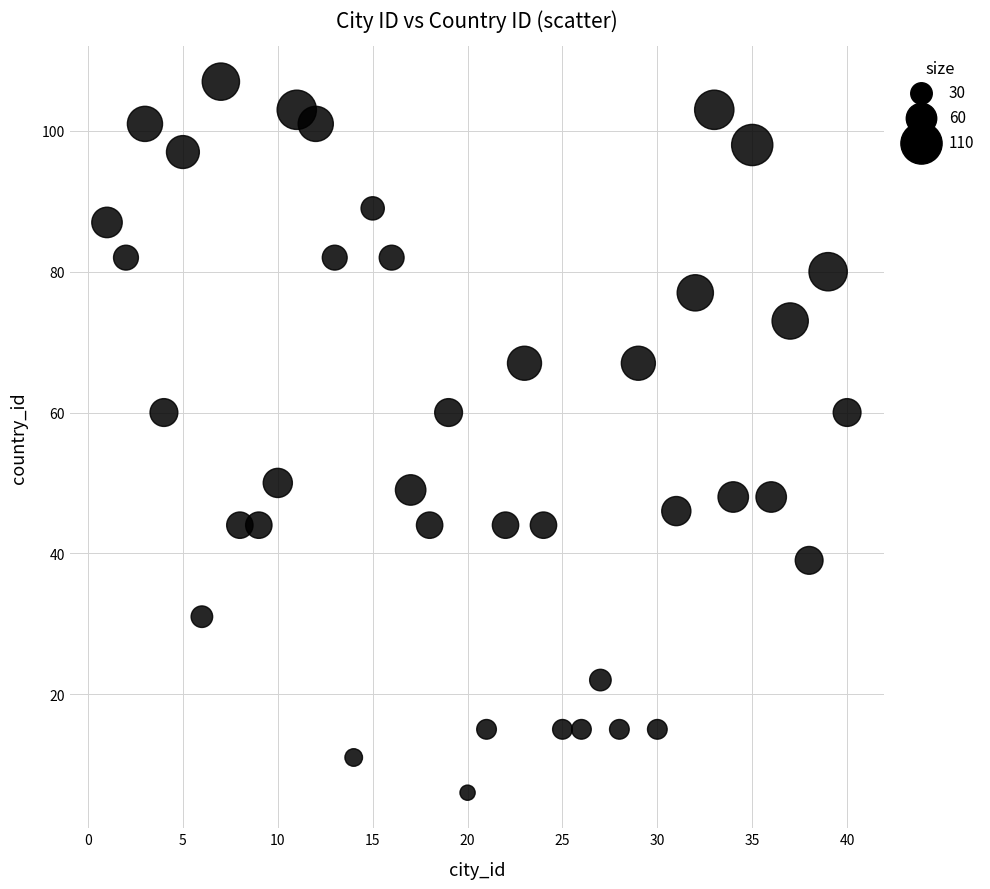

What is the range of Y values (max minus min)?

101